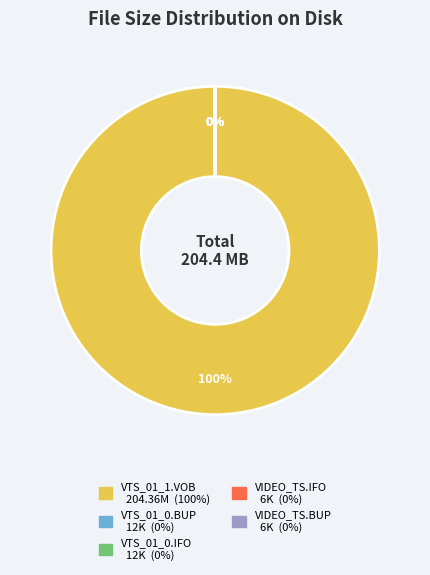

To the nearest percent, what portion does VTS_01_1.VOB represent?

100%